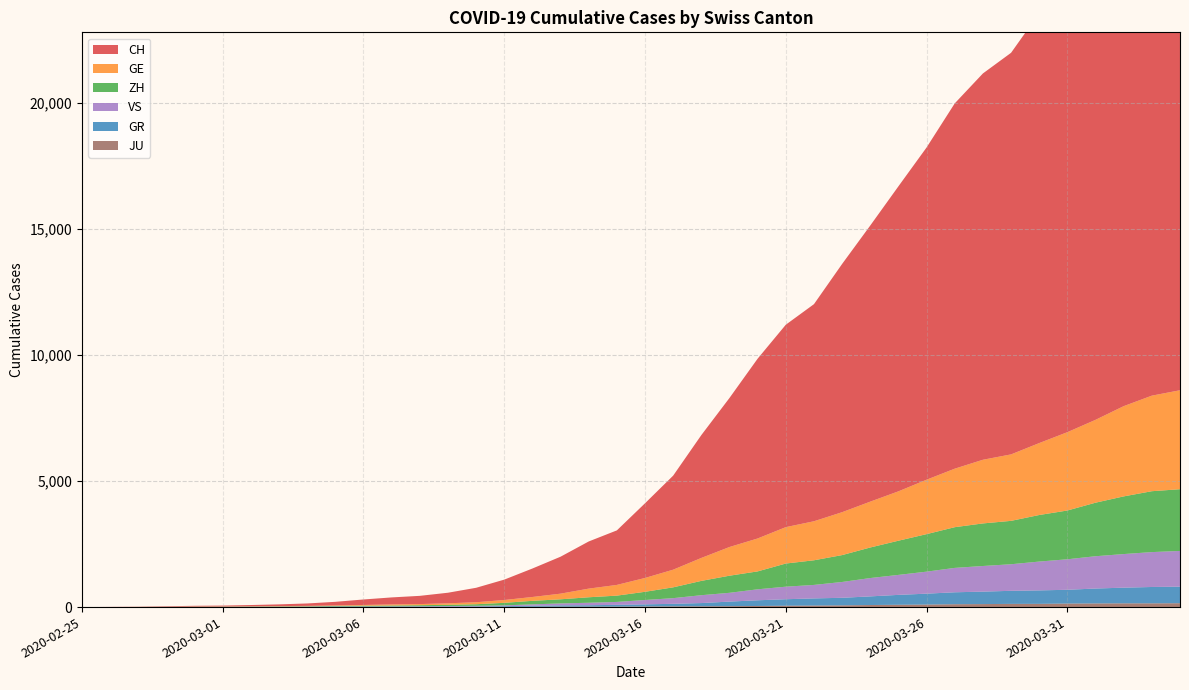

Reading left to right, extract all data points from this chart.

CH: 2020-02-25=0	2020-02-26=4	2020-02-27=8	2020-02-28=19	2020-02-29=29	2020-03-01=35	2020-03-02=49	2020-03-03=68	2020-03-04=96	2020-03-05=143	2020-03-06=218	2020-03-07=279	2020-03-08=327	2020-03-09=420	2020-03-10=574	2020-03-11=809	2020-03-12=1130	2020-03-13=1467	2020-03-14=1872	2020-03-15=2165	2020-03-16=2965	2020-03-17=3734	2020-03-18=4877	2020-03-19=5917	2020-03-20=7138	2020-03-21=8035	2020-03-22=8618	2020-03-23=9854	2020-03-24=10961	2020-03-25=12108	2020-03-26=13188	2020-03-27=14501	2020-03-28=15334	2020-03-29=15941	2020-03-30=17065	2020-03-31=18010	2020-04-01=19082	2020-04-02=20180	2020-04-03=21154	2020-04-04=21728
GE: 2020-02-25=0	2020-02-26=1	2020-02-27=1	2020-02-28=4	2020-02-29=8	2020-03-01=9	2020-03-02=10	2020-03-03=13	2020-03-04=15	2020-03-05=20	2020-03-06=29	2020-03-07=42	2020-03-08=44	2020-03-09=59	2020-03-10=79	2020-03-11=112	2020-03-12=153	2020-03-13=224	2020-03-14=343	2020-03-15=425	2020-03-16=549	2020-03-17=701	2020-03-18=911	2020-03-19=1139	2020-03-20=1307	2020-03-21=1445	2020-03-22=1549	2020-03-23=1703	2020-03-24=1820	2020-03-25=1960	2020-03-26=2161	2020-03-27=2322	2020-03-28=2527	2020-03-29=2638	2020-03-30=2855	2020-03-31=3109	2020-04-01=3289	2020-04-02=3582	2020-04-03=3793	2020-04-04=3928
ZH: 2020-02-25=0	2020-02-26=0	2020-02-27=2	2020-02-28=2	2020-02-29=6	2020-03-01=7	2020-03-02=10	2020-03-03=13	2020-03-04=15	2020-03-05=23	2020-03-06=29	2020-03-07=34	2020-03-08=40	2020-03-09=49	2020-03-10=62	2020-03-11=101	2020-03-12=140	2020-03-13=163	2020-03-14=218	2020-03-15=250	2020-03-16=326	2020-03-17=429	2020-03-18=568	2020-03-19=679	2020-03-20=711	2020-03-21=919	2020-03-22=978	2020-03-23=1067	2020-03-24=1213	2020-03-25=1357	2020-03-26=1489	2020-03-27=1616	2020-03-28=1690	2020-03-29=1722	2020-03-30=1848	2020-03-31=1936	2020-04-01=2125	2020-04-02=2289	2020-04-03=2417	2020-04-04=2450
GR: 2020-02-25=0	2020-02-26=2	2020-02-27=2	2020-02-28=6	2020-02-29=6	2020-03-01=6	2020-03-02=9	2020-03-03=9	2020-03-04=12	2020-03-05=14	2020-03-06=16	2020-03-07=17	2020-03-08=18	2020-03-09=18	2020-03-10=22	2020-03-11=31	2020-03-12=43	2020-03-13=53	2020-03-14=56	2020-03-15=71	2020-03-16=84	2020-03-17=101	2020-03-18=128	2020-03-19=182	2020-03-20=226	2020-03-21=258	2020-03-22=284	2020-03-23=300	2020-03-24=343	2020-03-25=393	2020-03-26=433	2020-03-27=474	2020-03-28=495	2020-03-29=519	2020-03-30=535	2020-03-31=547	2020-04-01=592	2020-04-02=622	2020-04-03=649	2020-04-04=657
VS: 2020-02-25=0	2020-02-26=0	2020-02-27=0	2020-02-28=1	2020-02-29=1	2020-03-01=2	2020-03-02=3	2020-03-03=3	2020-03-04=4	2020-03-05=5	2020-03-06=6	2020-03-07=7	2020-03-08=12	2020-03-09=17	2020-03-10=22	2020-03-11=30	2020-03-12=53	2020-03-13=76	2020-03-14=98	2020-03-15=115	2020-03-16=172	2020-03-17=225	2020-03-18=312	2020-03-19=349	2020-03-20=436	2020-03-21=498	2020-03-22=535	2020-03-23=628	2020-03-24=728	2020-03-25=793	2020-03-26=874	2020-03-27=968	2020-03-28=1017	2020-03-29=1055	2020-03-30=1144	2020-03-31=1211	2020-04-01=1282	2020-04-02=1334	2020-04-03=1385	2020-04-04=1418
JU: 2020-02-25=0	2020-02-26=0	2020-02-27=1	2020-02-28=1	2020-02-29=1	2020-03-01=1	2020-03-02=1	2020-03-03=2	2020-03-04=2	2020-03-05=4	2020-03-06=4	2020-03-07=5	2020-03-08=5	2020-03-09=7	2020-03-10=7	2020-03-11=7	2020-03-12=12	2020-03-13=17	2020-03-14=18	2020-03-15=19	2020-03-16=25	2020-03-17=29	2020-03-18=32	2020-03-19=36	2020-03-20=44	2020-03-21=54	2020-03-22=61	2020-03-23=69	2020-03-24=82	2020-03-25=92	2020-03-26=100	2020-03-27=114	2020-03-28=119	2020-03-29=127	2020-03-30=128	2020-03-31=140	2020-04-01=145	2020-04-02=149	2020-04-03=149	2020-04-04=154